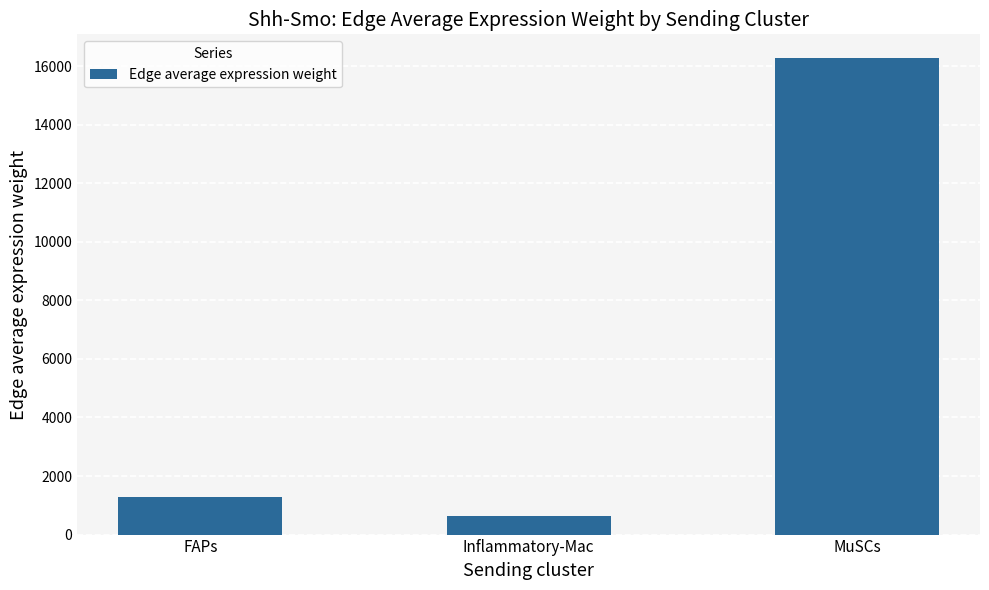

What is the minimum value shown in the chart?

628.3